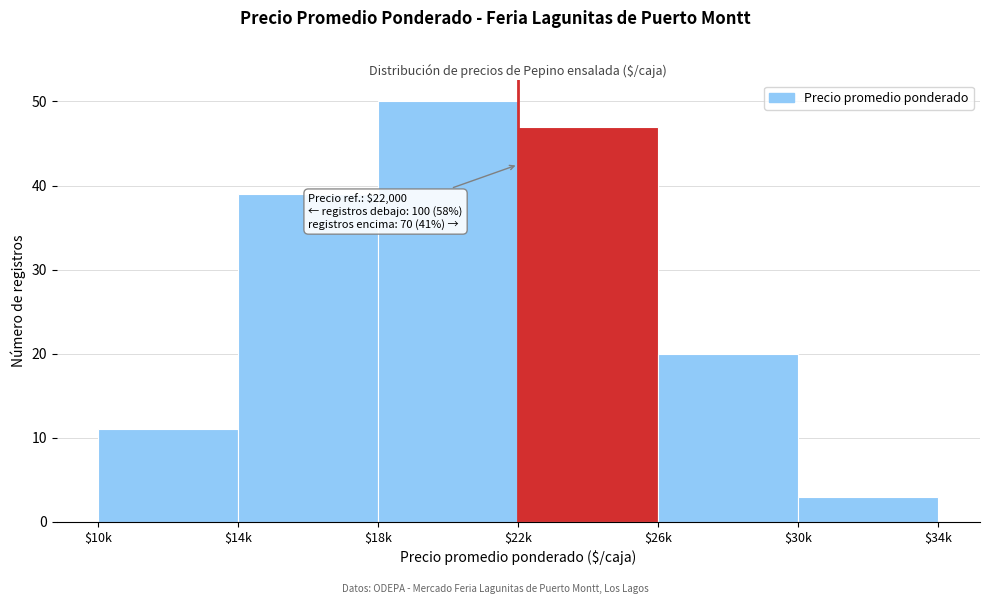

Reading right to left, what are all the values shown in this chart?

3	20	47	50	39	11